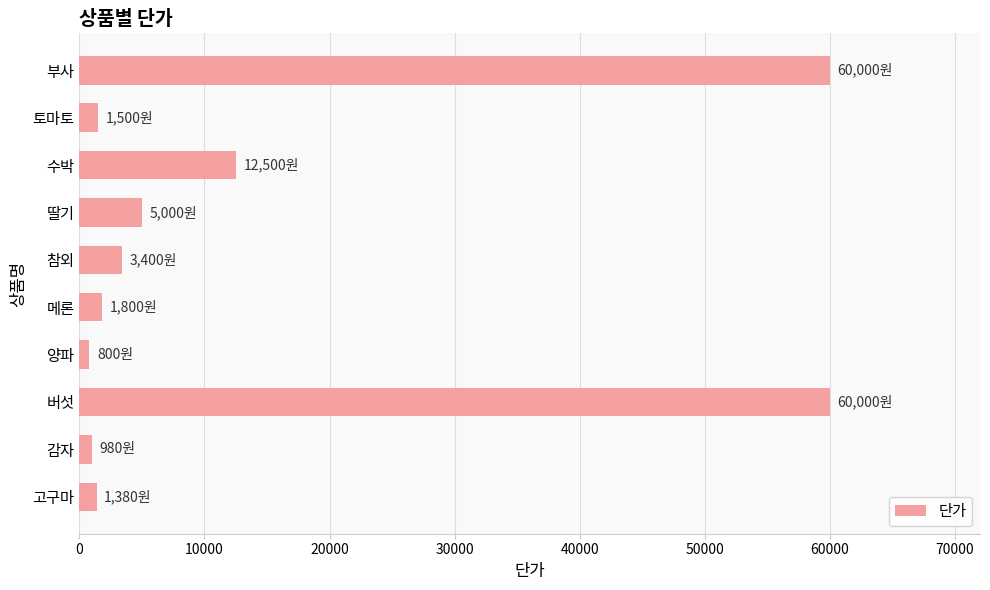

True or false: the data shows 7537 at 수박.

False